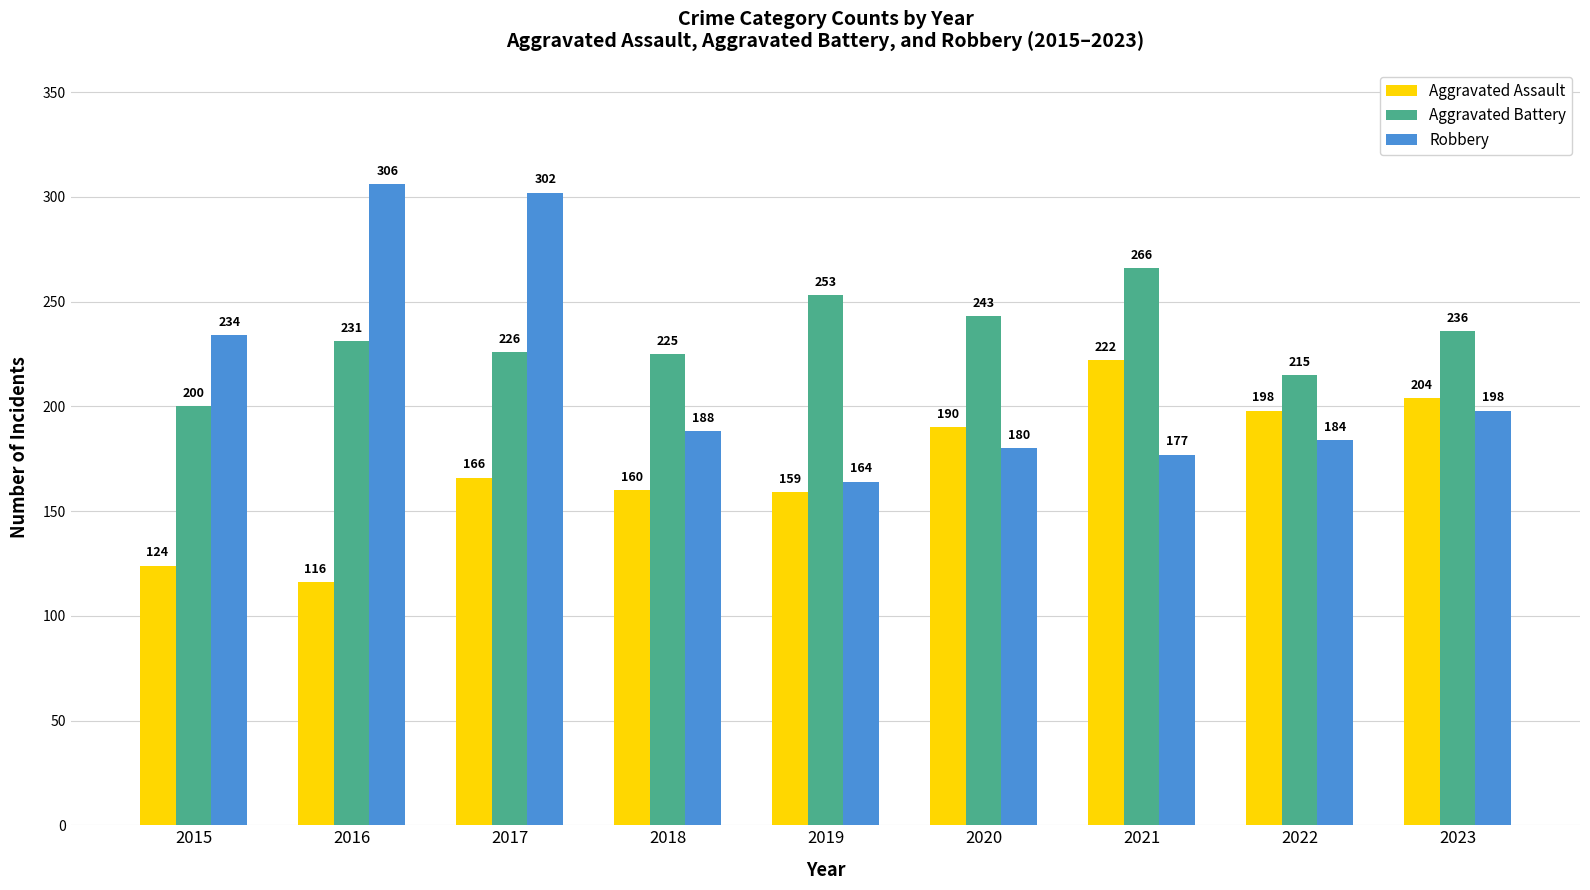

What is the value of the Aggravated Assault bar at the 8th from the left?

198